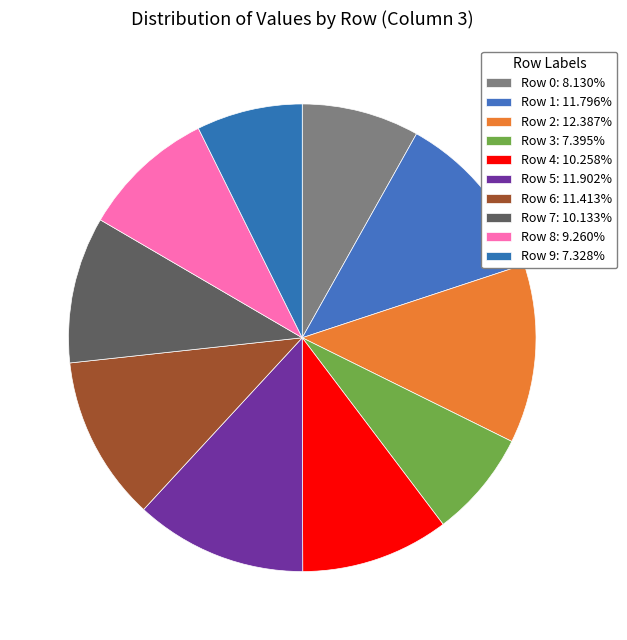

Count the number of slices in the pie.

10